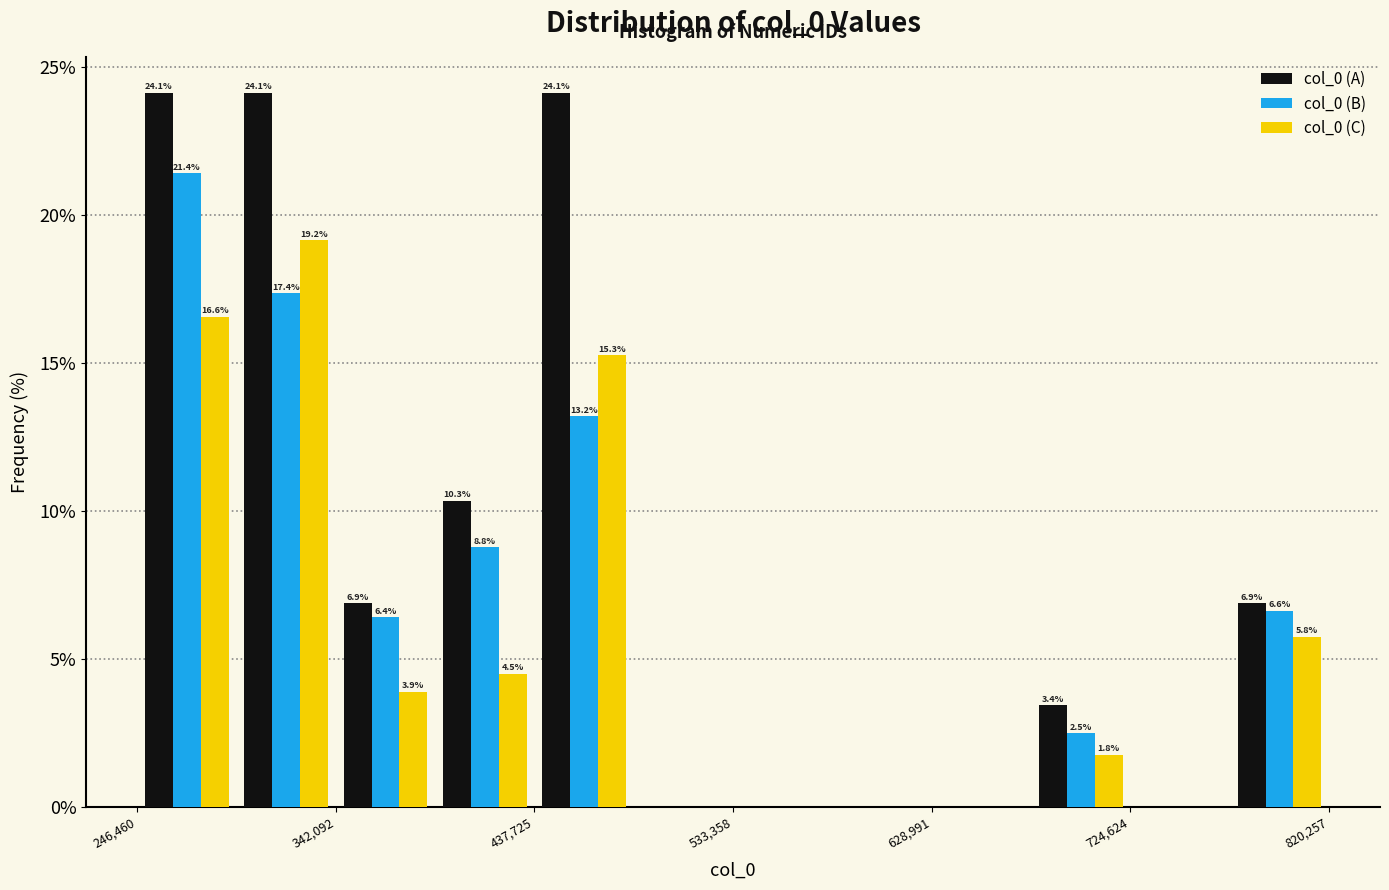

In the col_0 (B) series, which range on the x-axis has the tallest bar?

250000 to 290000